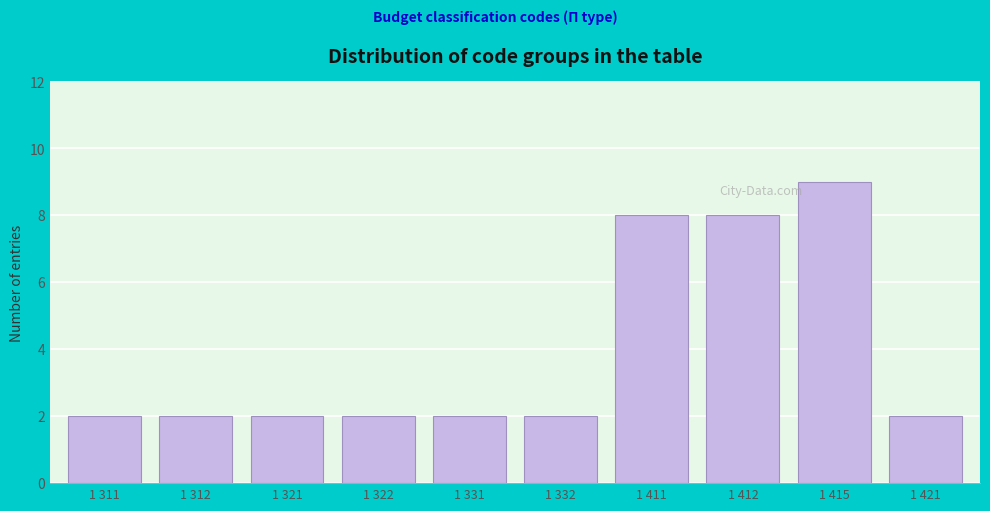

Reading right to left, what are all the values shown in this chart?

2	9	8	8	2	2	2	2	2	2